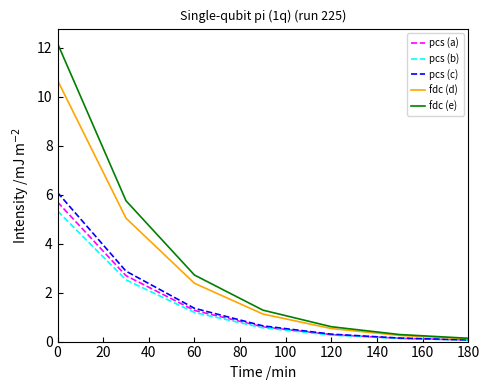

How many lines are shown in the chart?

5